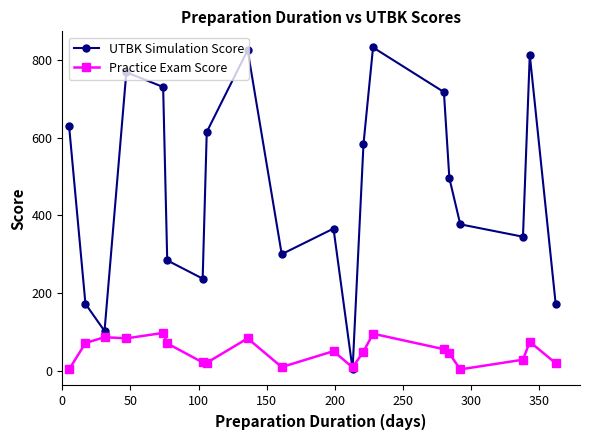

Which series has the largest total across all categories?

UTBK Simulation Score